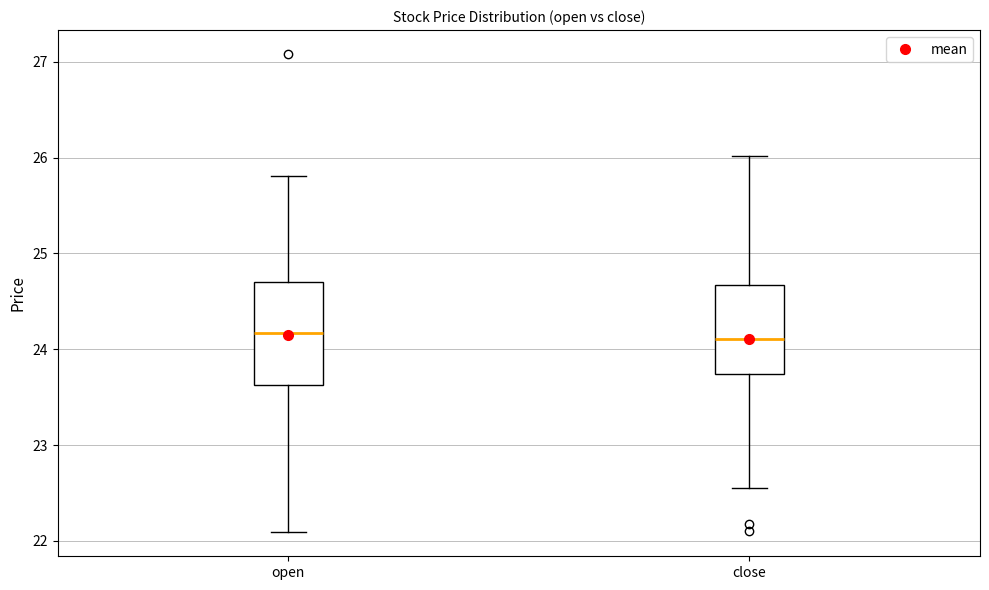

Which box is the tallest, from its lower edge to its upper edge?

open